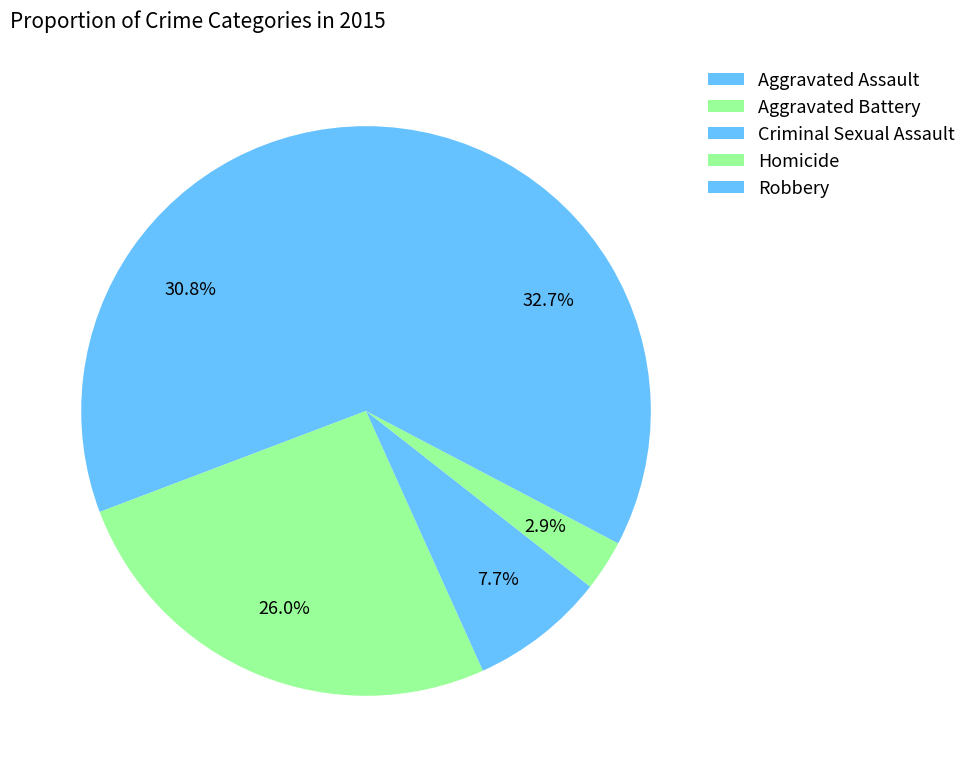

What percentage is the Aggravated Assault slice, to the nearest percent?

31%